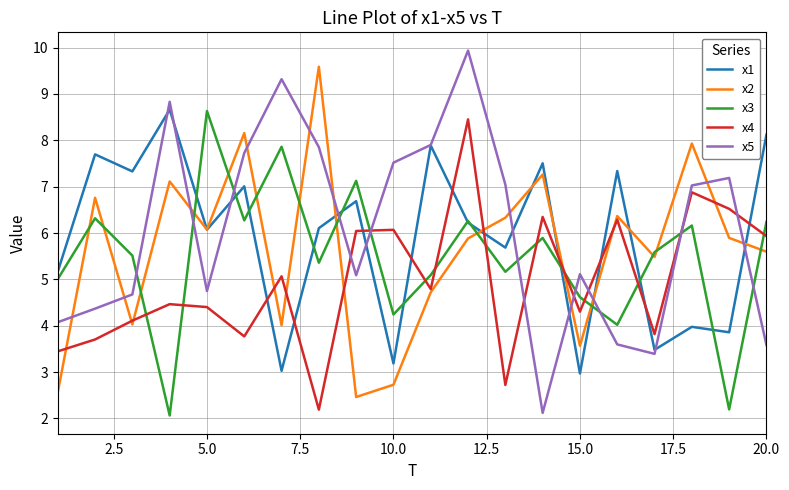

Count the number of data series in this chart.

5